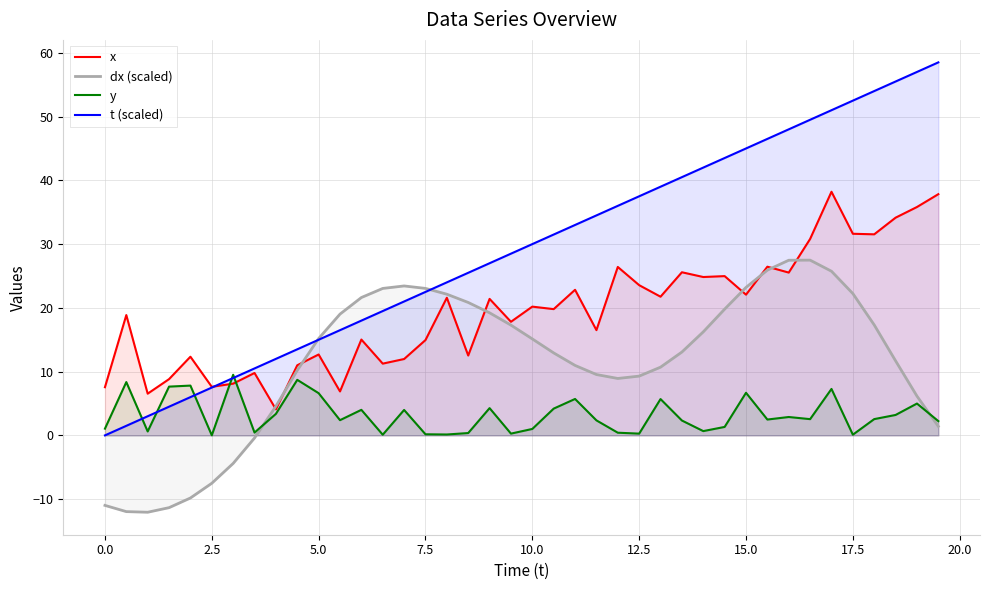

What is the maximum value shown in the chart?

58.5